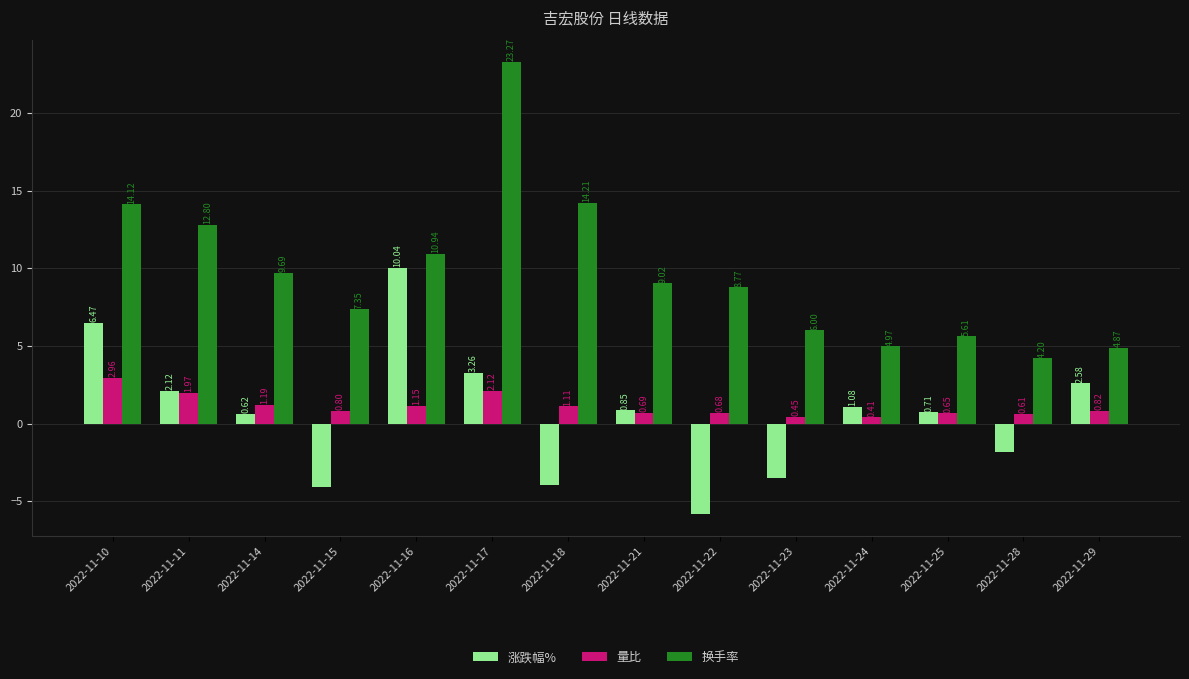

What is the value of the 涨跌幅% bar at the 1st from the left?

6.5